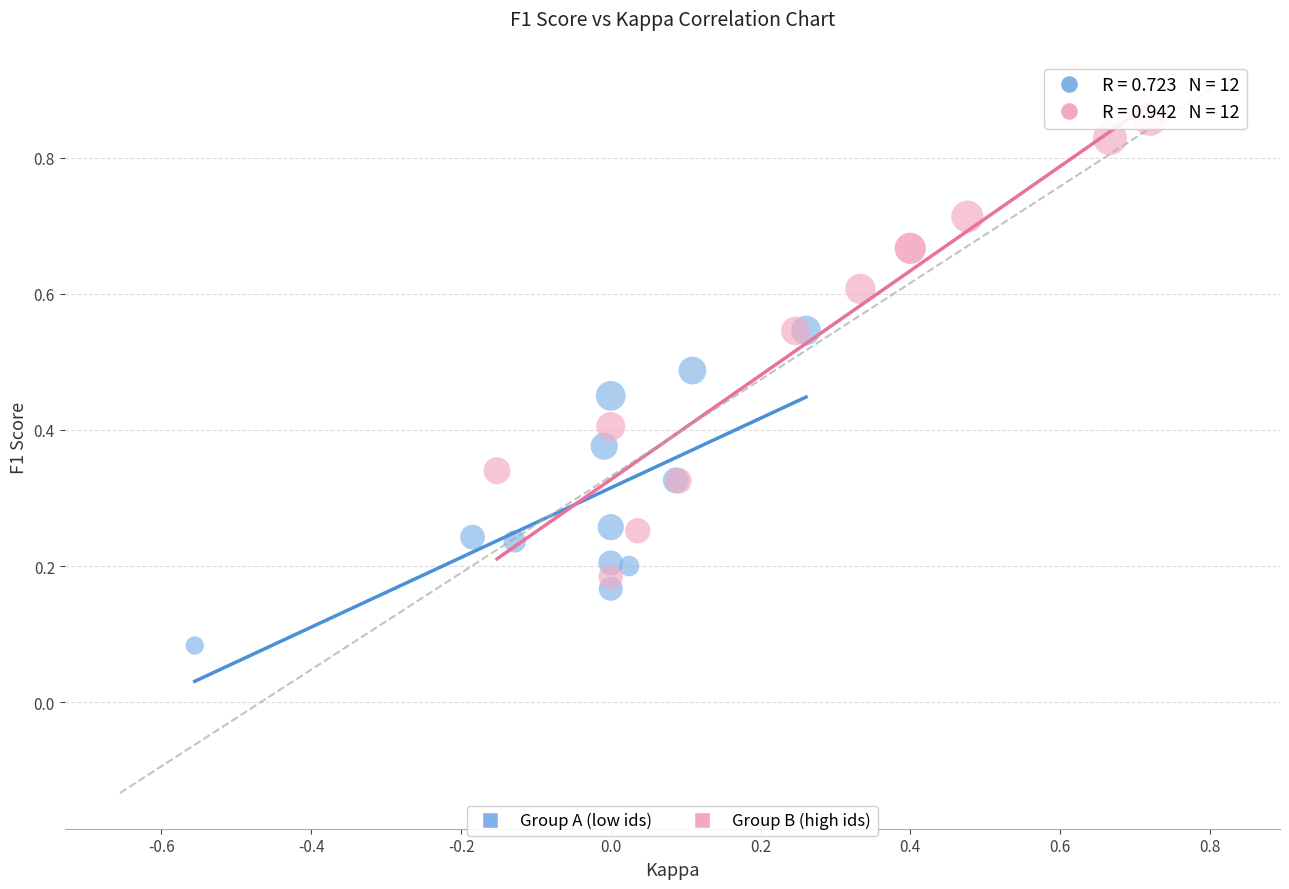

Which series contains the highest Y value?

Group B (high ids)